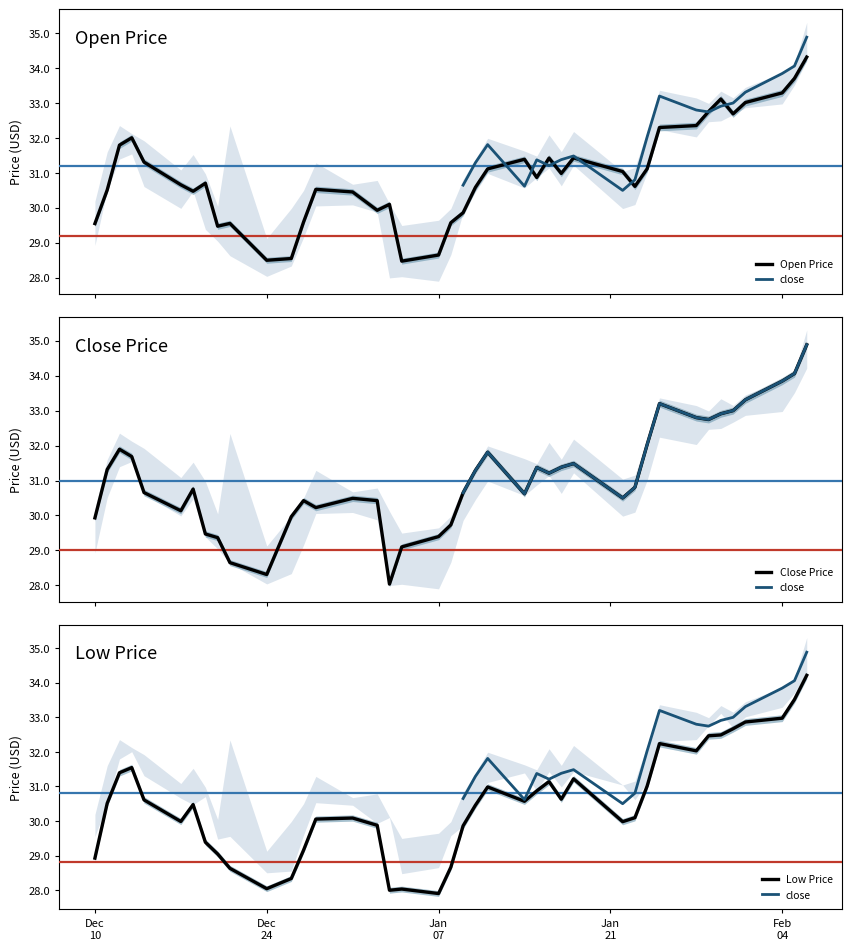

True or false: close has a value of 30.5 at 2019-01-22.

True